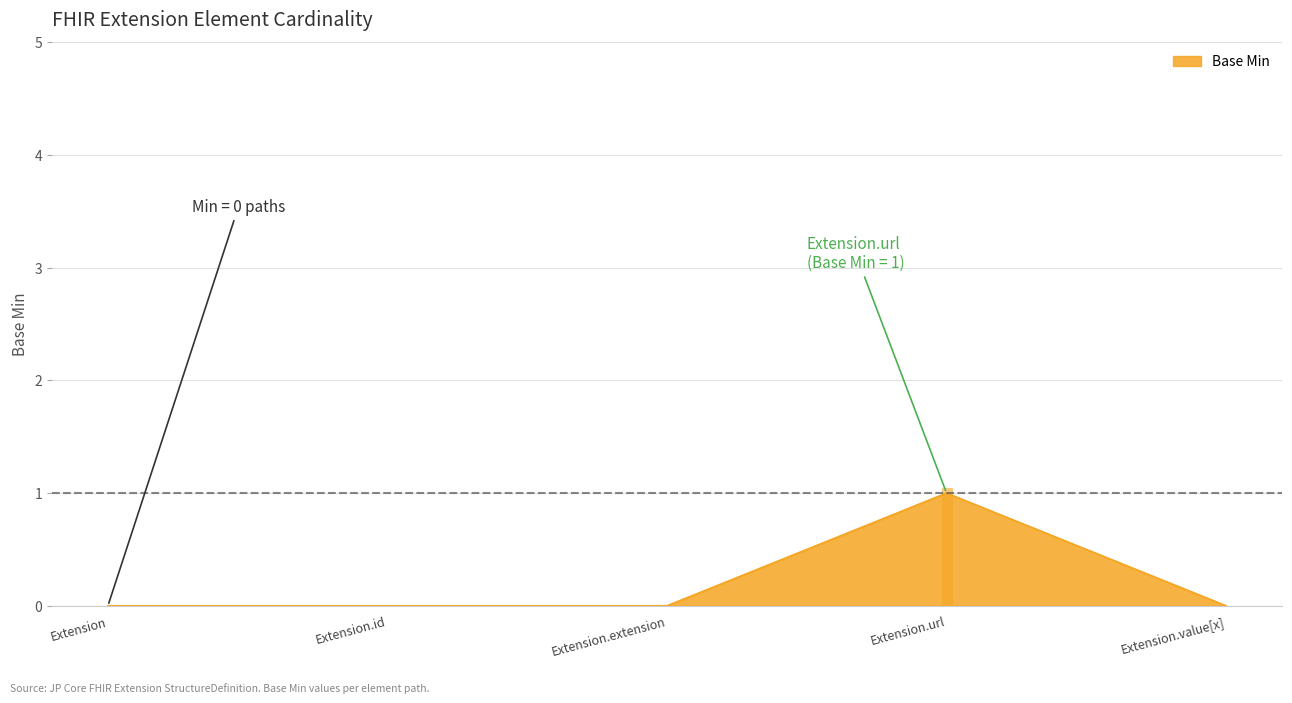

What position from the left is Extension.url?

4